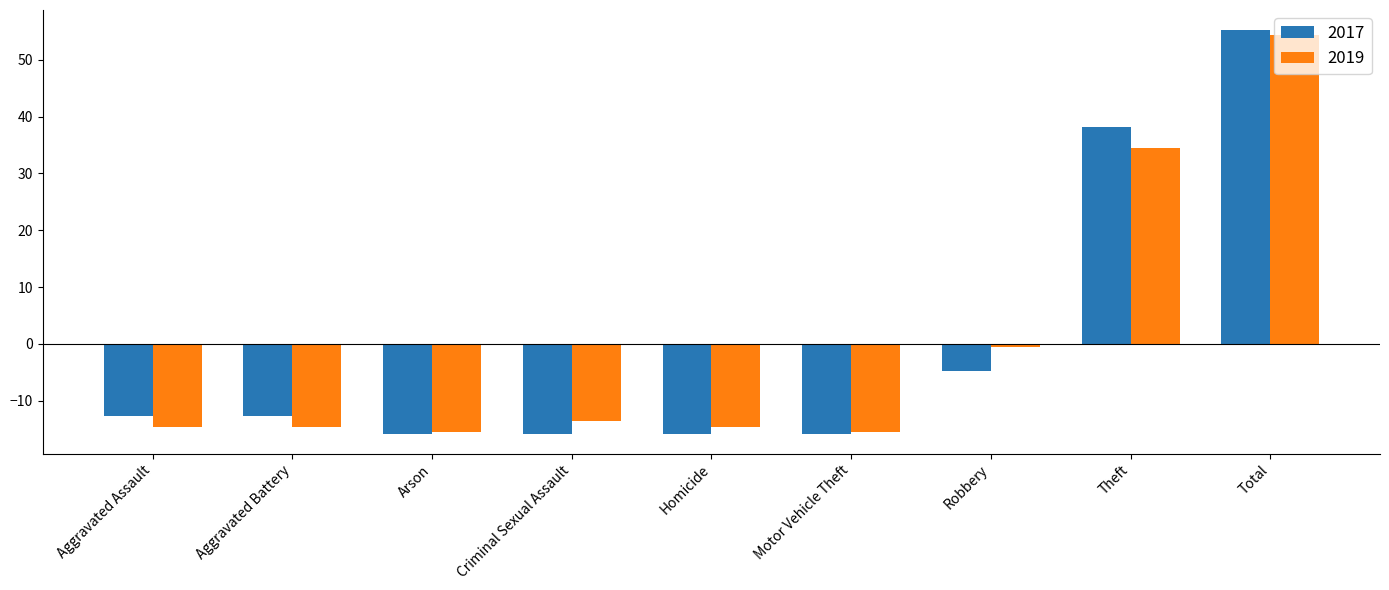

What is the label of the 9th bar from the right?

Aggravated Assault